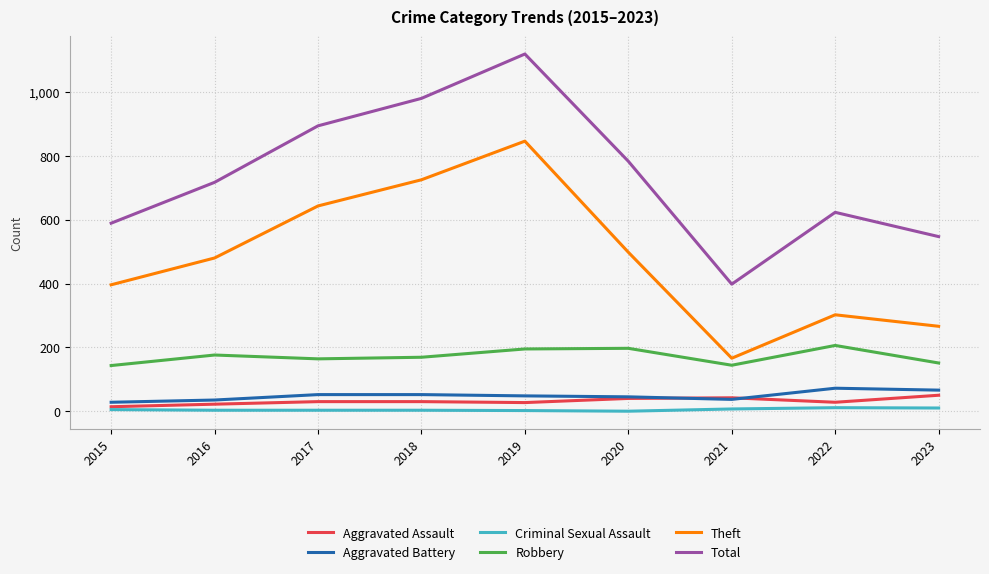

True or false: Robbery has more than 2 interior local peaks.

True